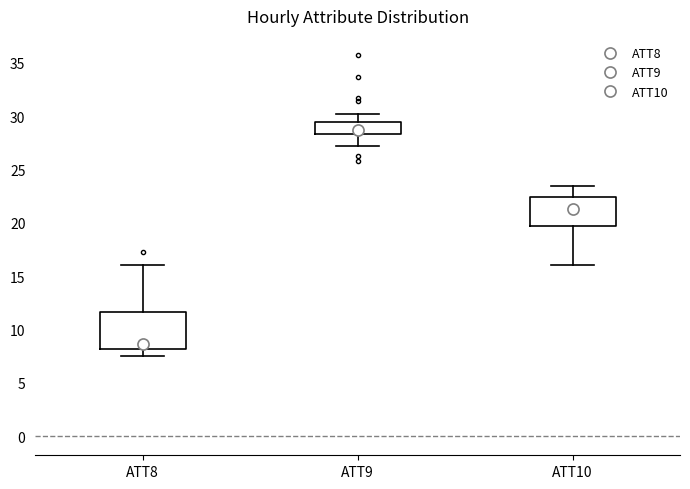

Reading left to right, transcribe this box plot: for each box, give where its median line is, the range the box spans, and where its two whiskers end, as read against the y-axis. The values are not printed on the chart, so give them approximately, as read against the axis.

ATT8: median 8.5, box 8.0 to 11.5, whiskers 7.5 to 16.0
ATT9: median 28.5 (just above the box's lower edge), box 28.5 to 29.5, whiskers 27.0 to 30.0
ATT10: median 21.5, box 19.5 to 22.5, whiskers 16.0 to 23.5